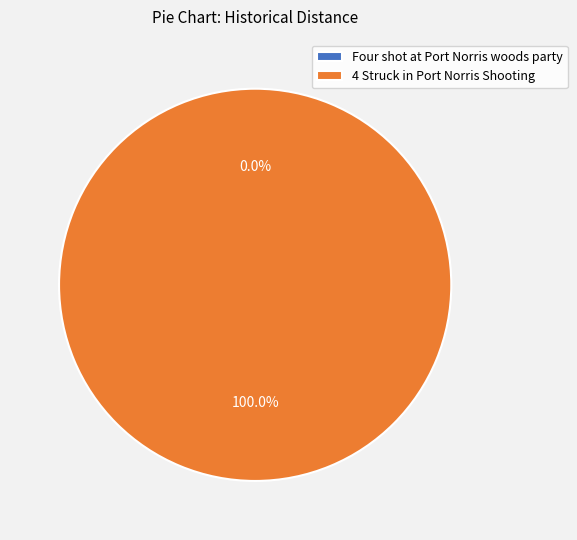

Do Four shot at Port Norris woods party and 4 Struck in Port Norris Shooting together represent more than half of the pie?

Yes